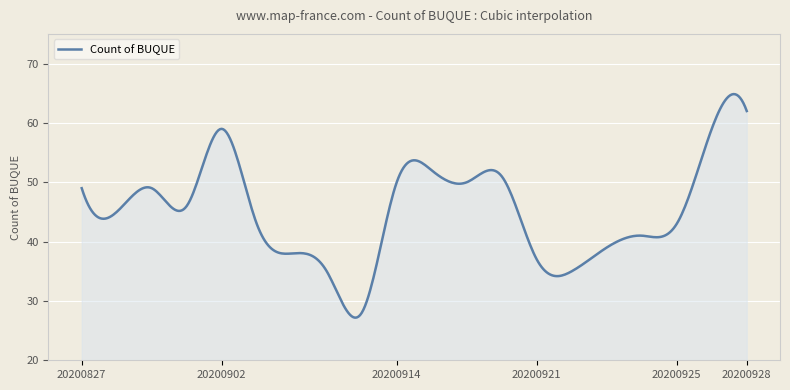

What is the difference between the maximum and minimum values?

37.7